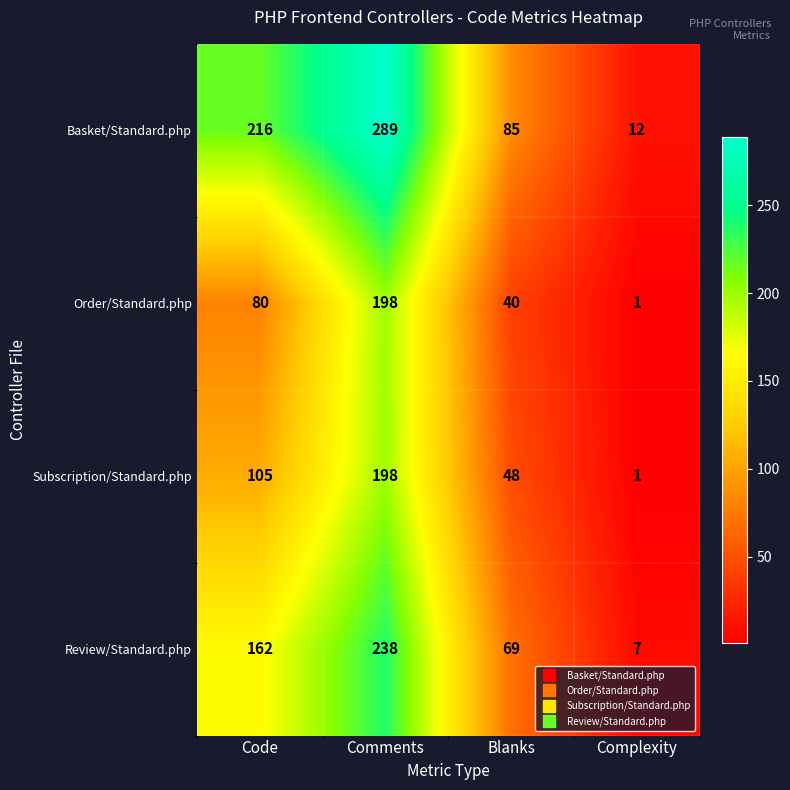

At which label does Subscription/Standard.php reach its peak?

Comments